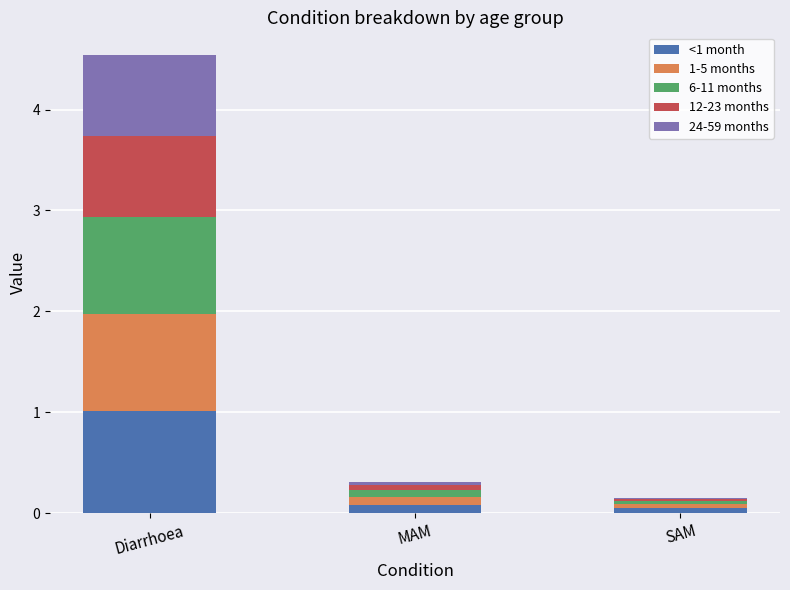

At which category is the sum across all series the highest?

Diarrhoea